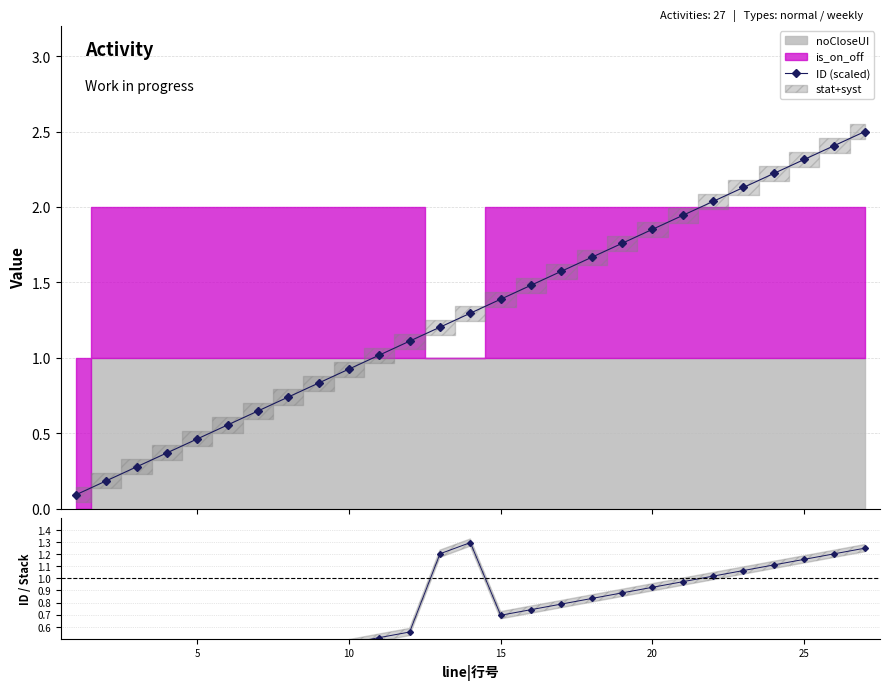

What is the maximum value for ID (scaled)?

2.5